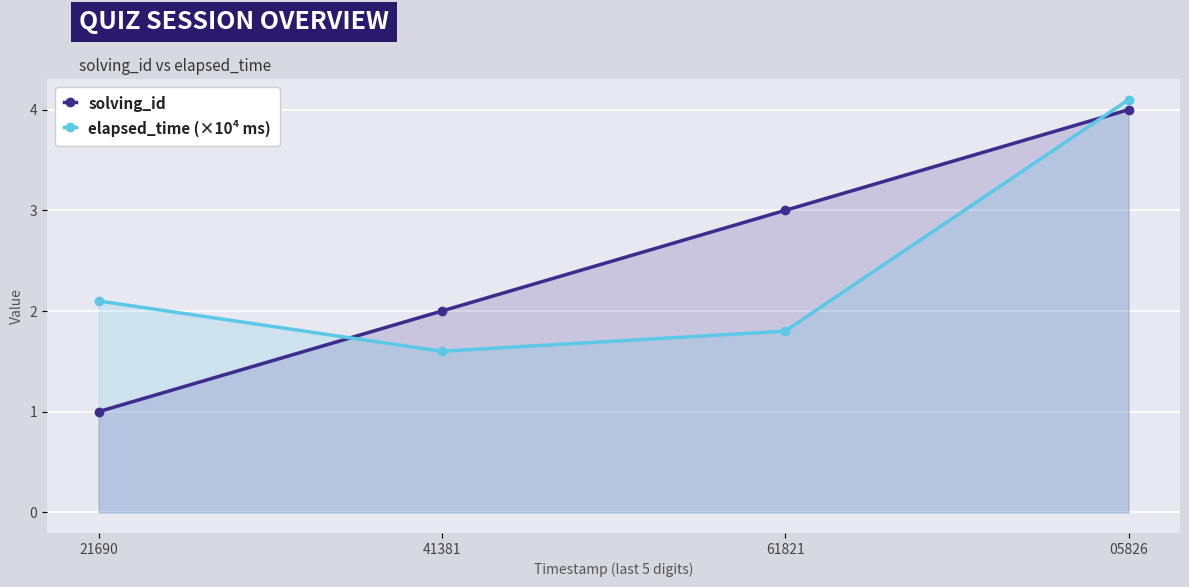

What is the lowest value of the elapsed_time (×10⁴ ms) series?

1.6